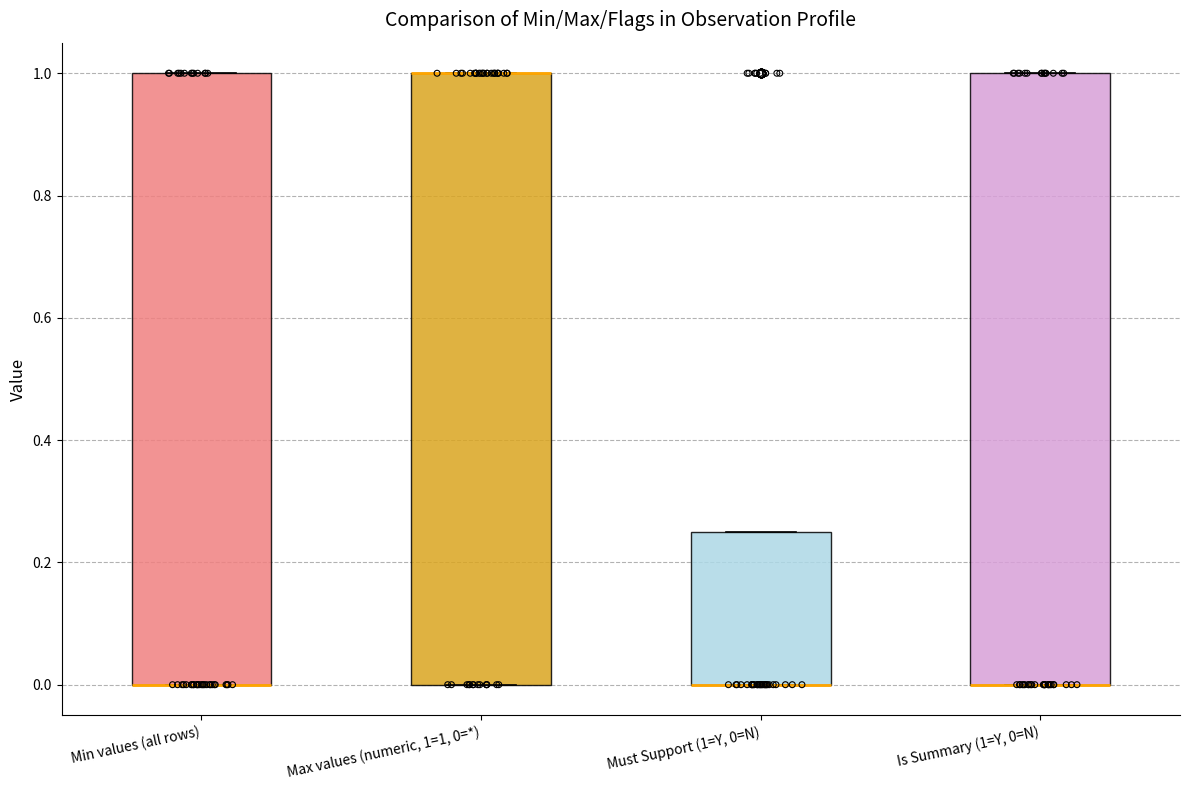

Where is the upper edge of the box for Must Support (1=Y, 0=N) on the y-axis? The values are not printed on the chart, so give them approximately, as read against the axis.

0.26